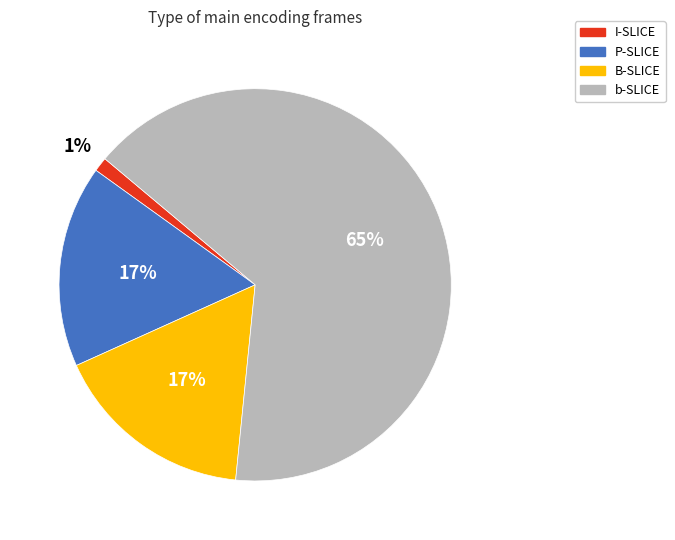

Do b-SLICE and P-SLICE together represent more than half of the pie?

Yes